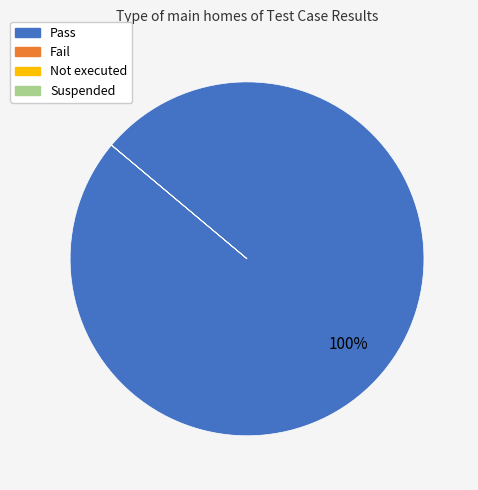

Which slice represents more than half of the pie?

Pass